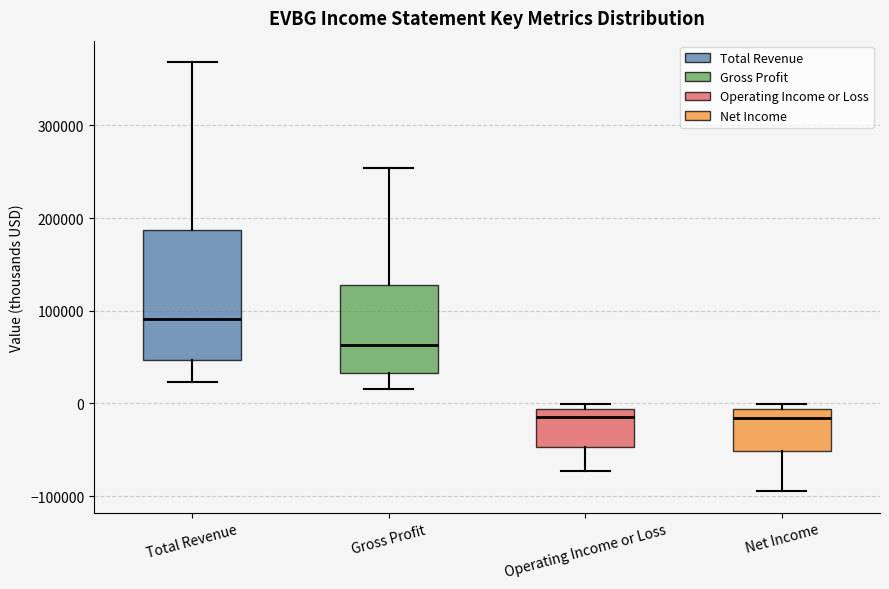

Where does the lower whisker of the box for Net Income end on the y-axis? The values are not printed on the chart, so give them approximately, as read against the axis.

-90000